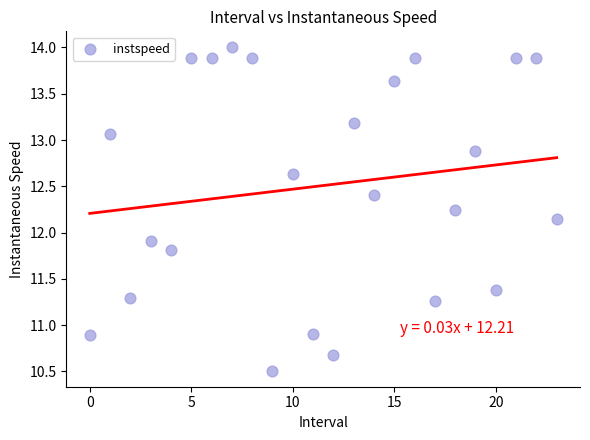

What is the range of Y values (max minus min)?

3.5